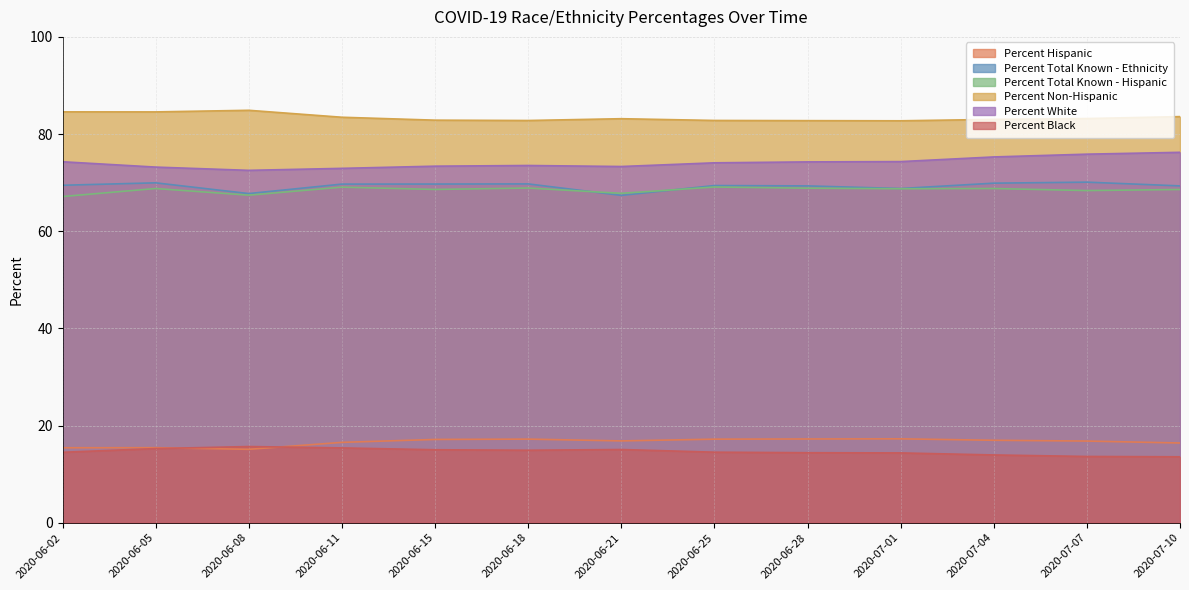

Which series changed the most between 2020-06-21 and 2020-06-25?

Percent Total Known - Ethnicity